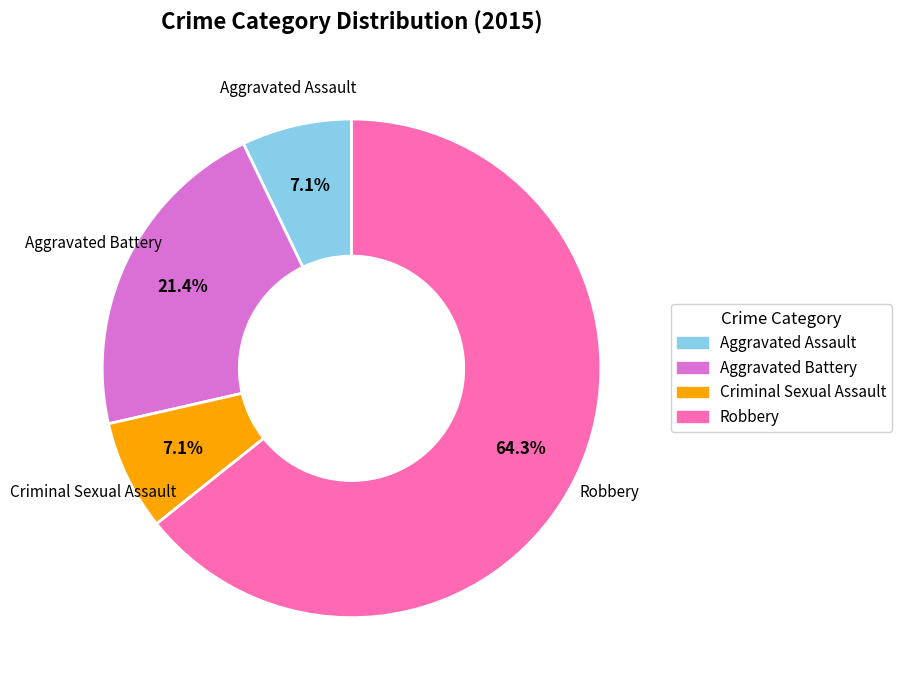

Does any single category account for the majority?

Yes